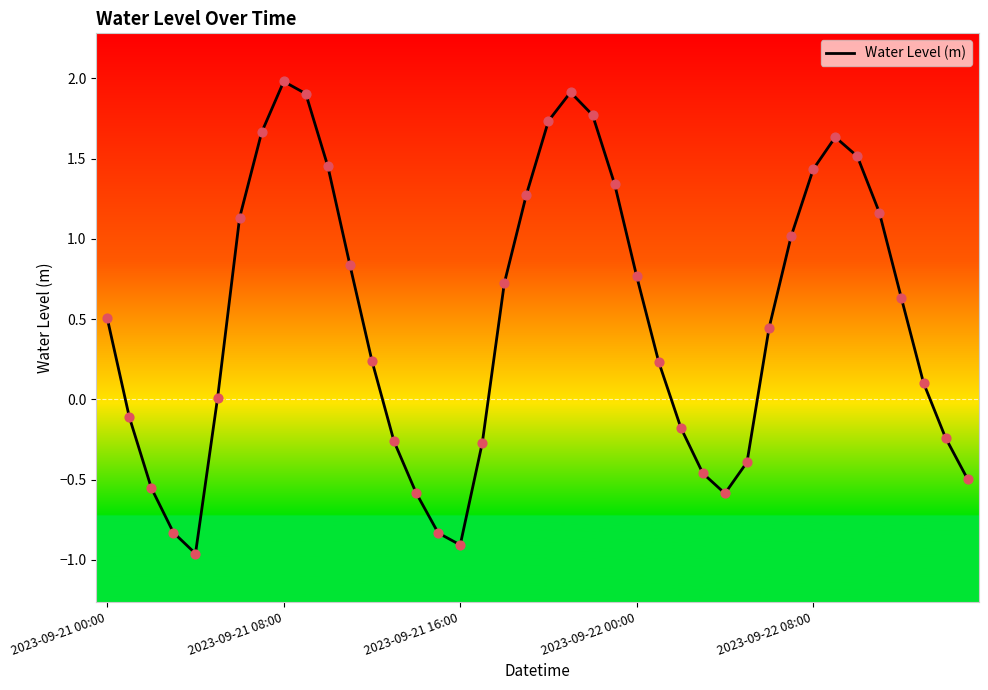

What is the difference between the maximum and minimum values?

2.9